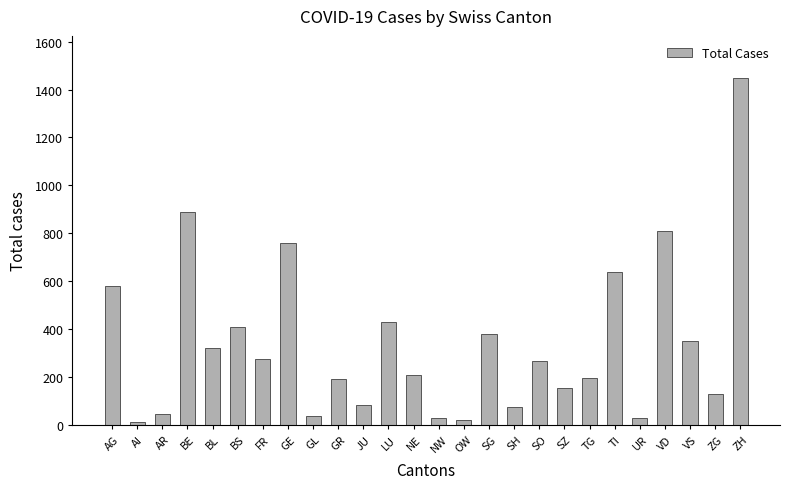

What is the sum of the values at UR and SH?

105